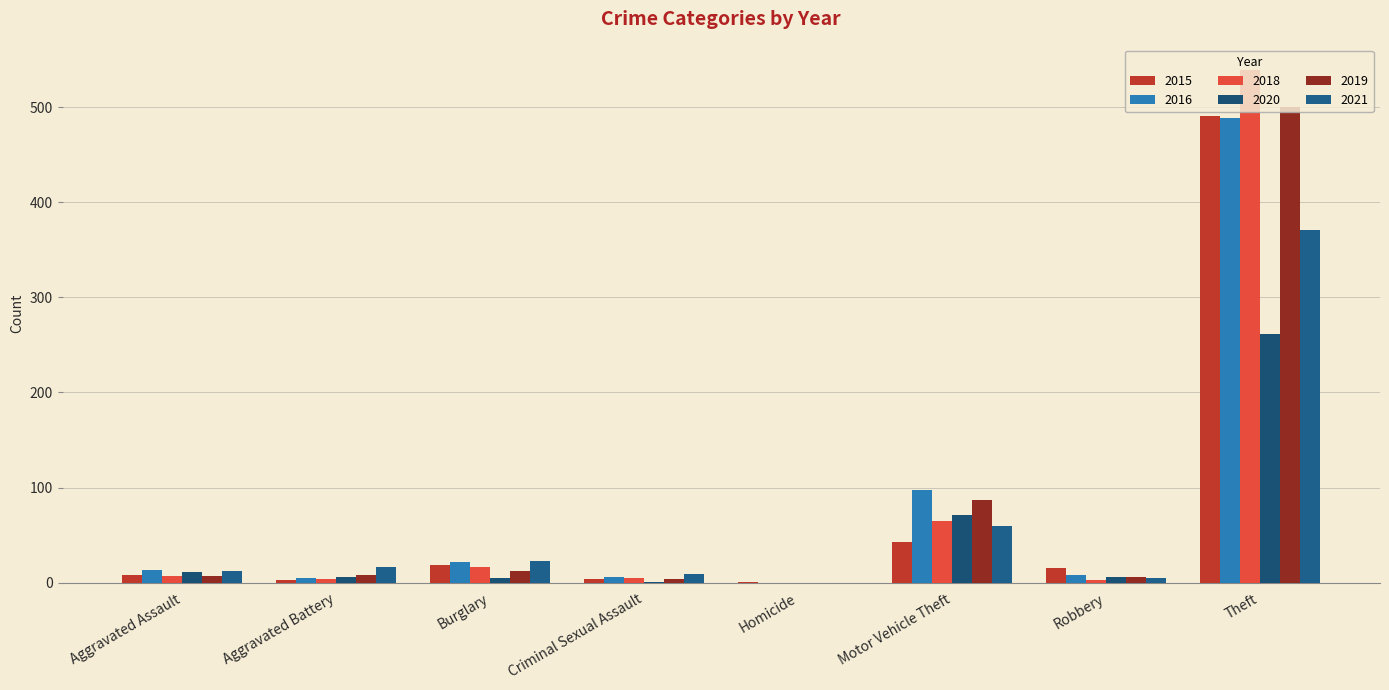

Is it true that 2021 equals 371 at Theft?

True